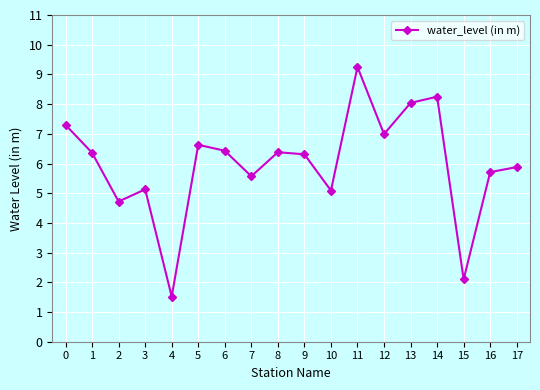

At which category does the data reach its first local valley?

2